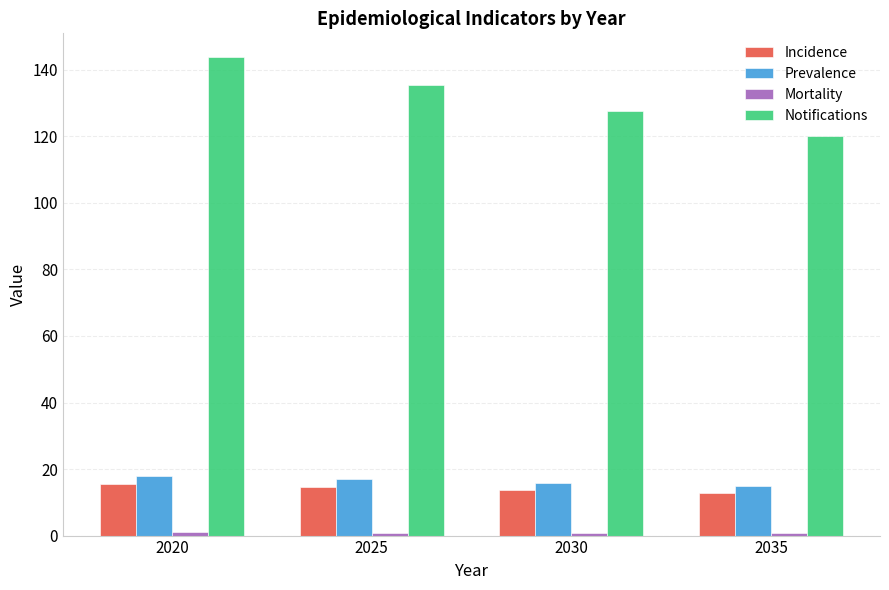

The value of Notifications at 2030 is 127.6. True or false?

True